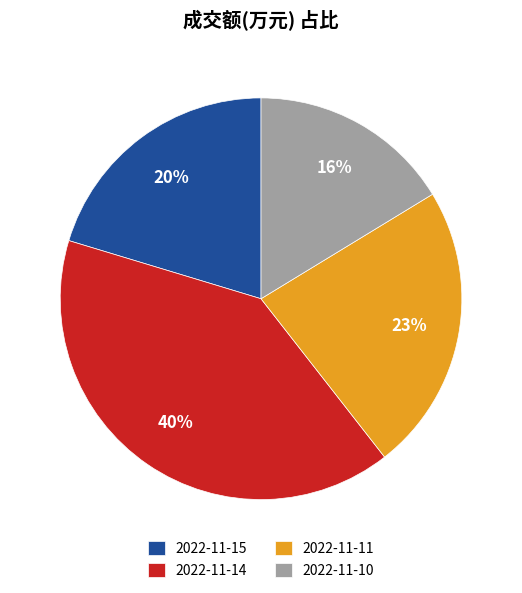

To the nearest percent, what is the average slice percentage?

25%